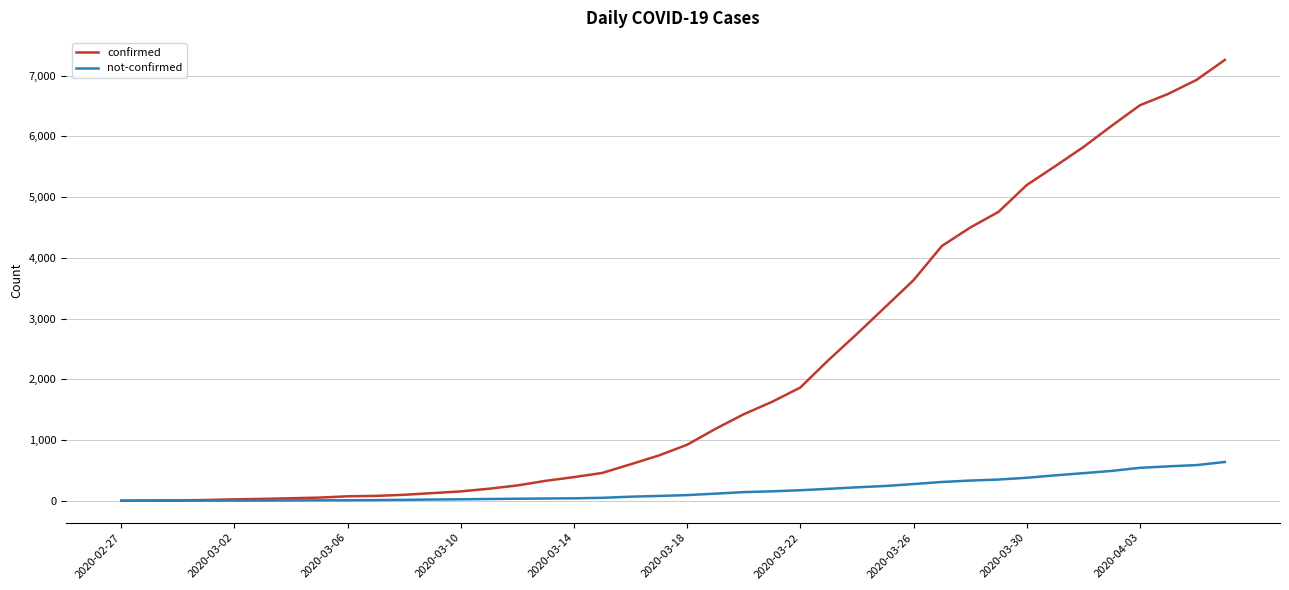

What is the greatest value displayed?

7257